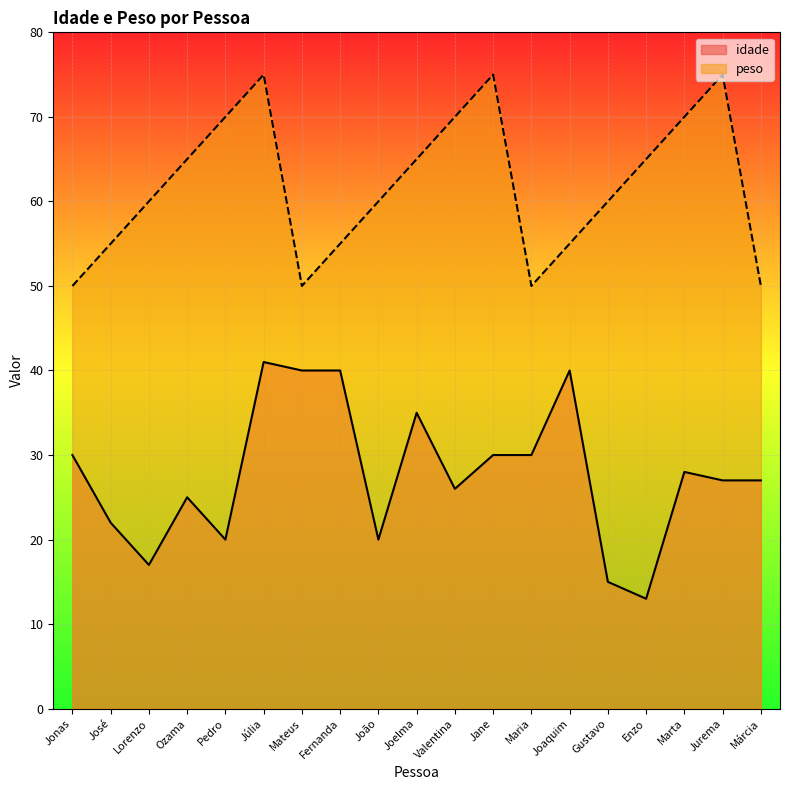

What is the spread (max minus min) of values at Maria?

20